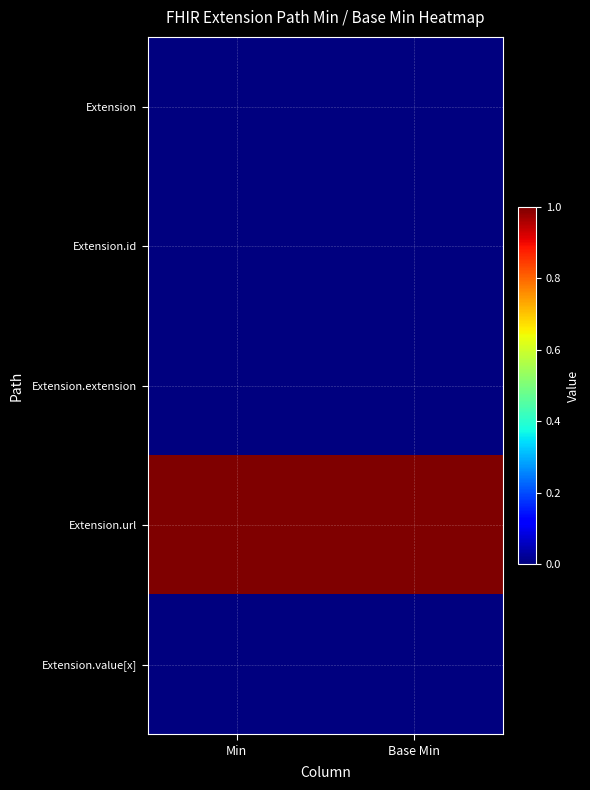

Rank the series at Base Min from highest to lowest value.

Extension.url, Extension, Extension.id, Extension.extension, Extension.value[x]